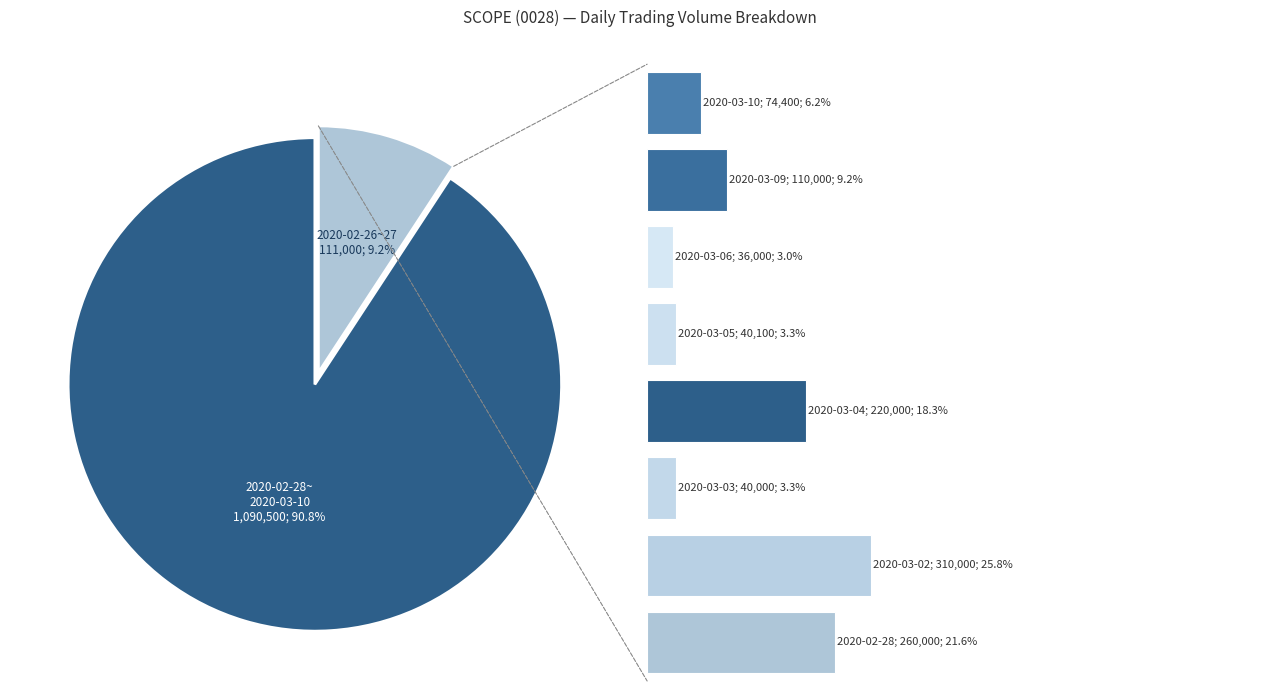

To the nearest percent, what portion does 2020-03-03 represent?

3%